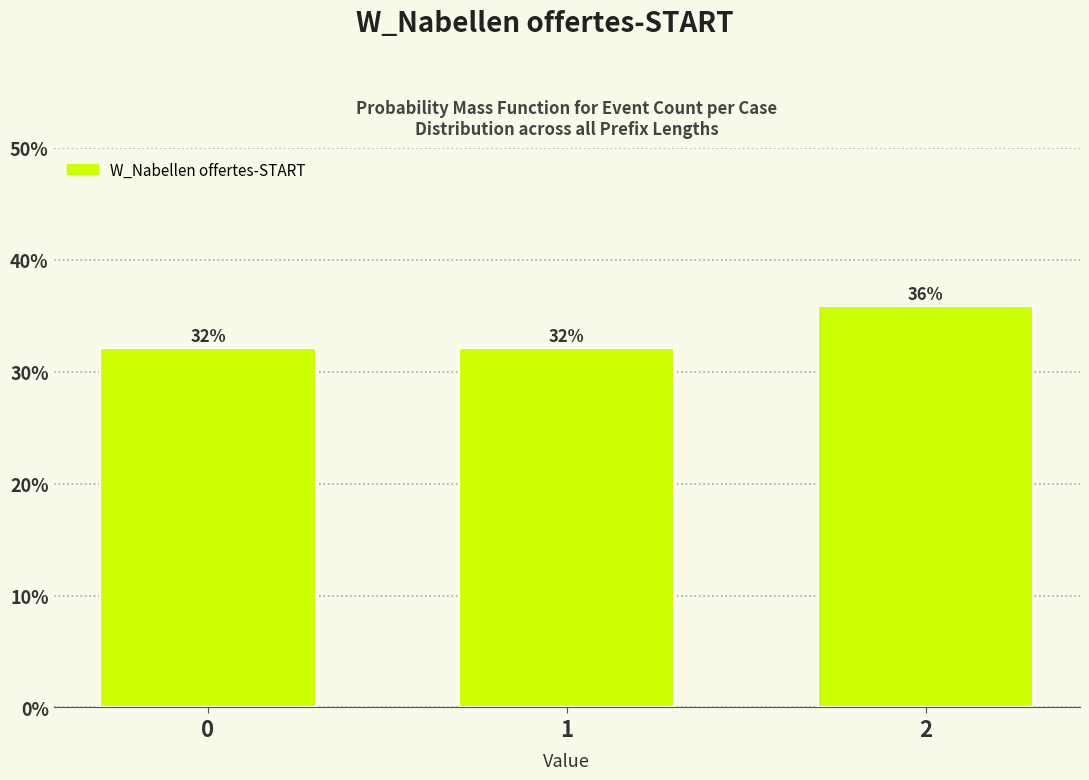

What is the smallest value displayed?

32.1